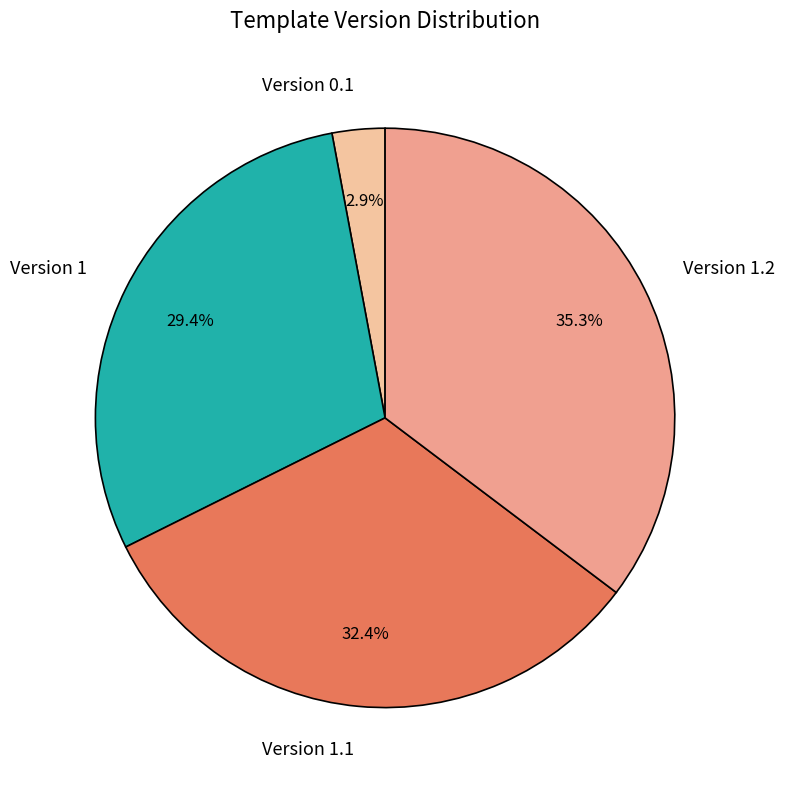

The Version 1.1 slice represents 47% of the pie. True or false?

False